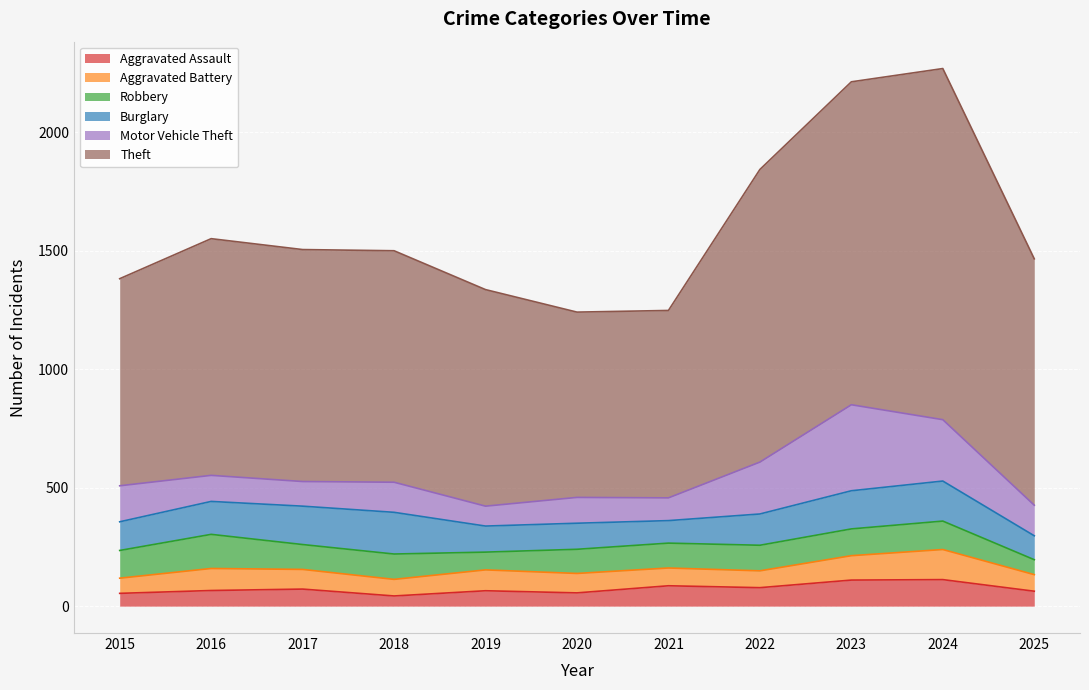

Reading right to left, extract all data points from this chart.

Aggravated Assault: 63	112	110	78	86	56	65	43	72	66	54
Aggravated Battery: 70	127	103	71	75	82	88	70	83	93	64
Robbery: 63	120	113	108	105	102	75	107	105	144	117
Burglary: 101	169	161	132	95	110	110	176	162	139	121
Motor Vehicle Theft: 129	259	363	219	96	109	84	127	104	110	152
Theft: 1040	1482	1363	1235	791	782	914	977	979	999	874